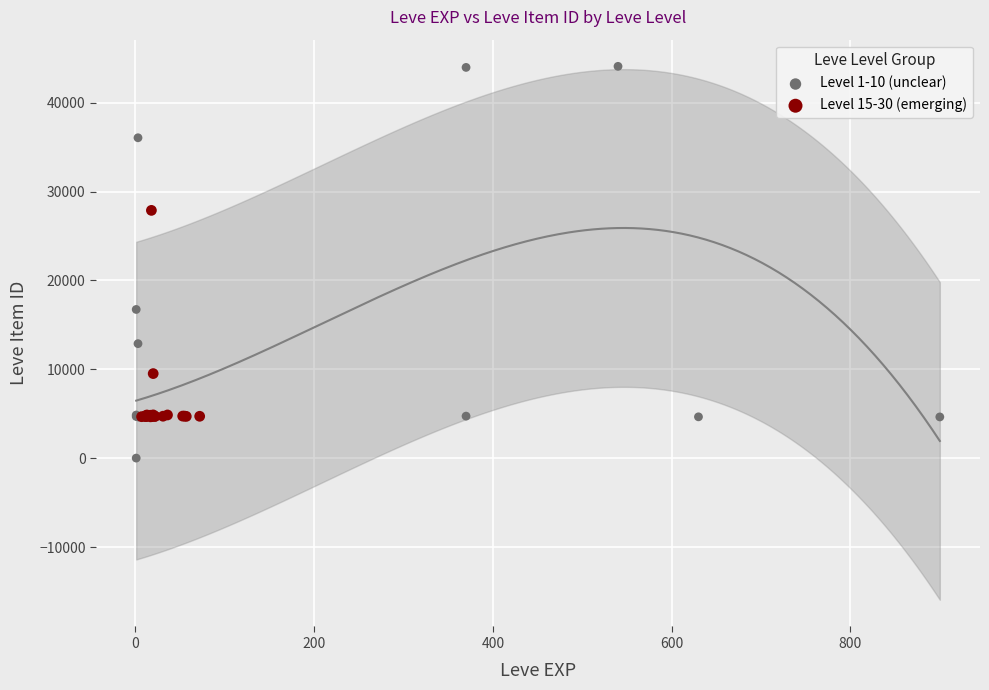

Which series reaches the minimum Y coordinate?

Level 1-10 (unclear)